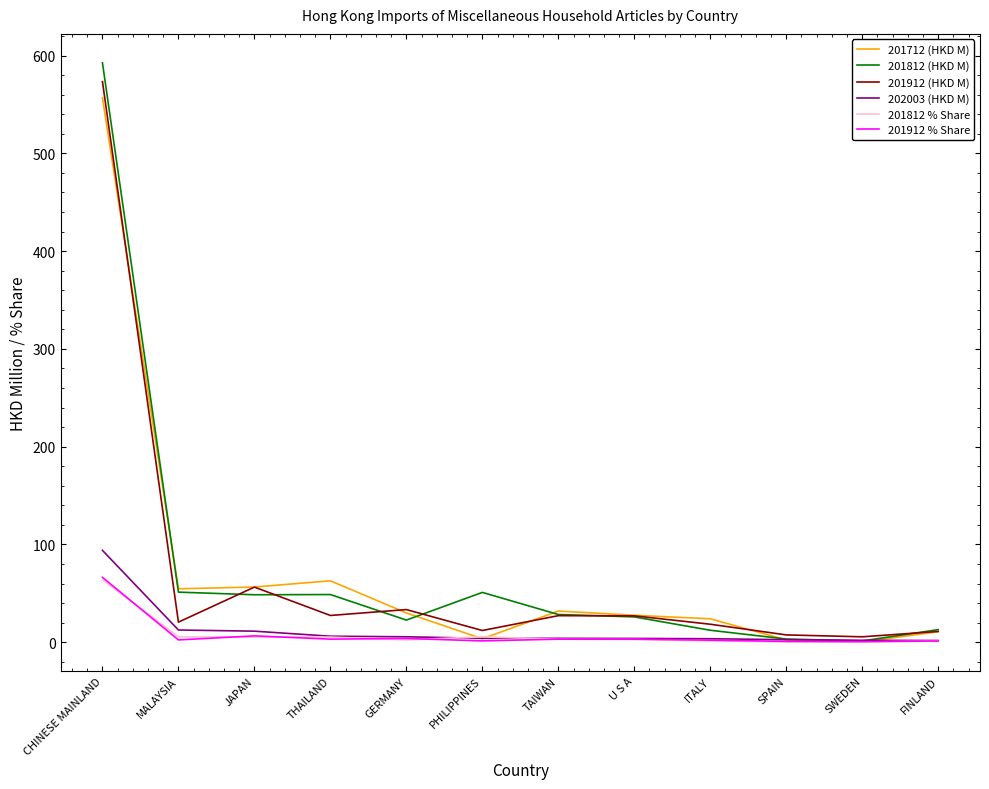

Which series has the largest range (max minus min)?

201812 (HKD M)